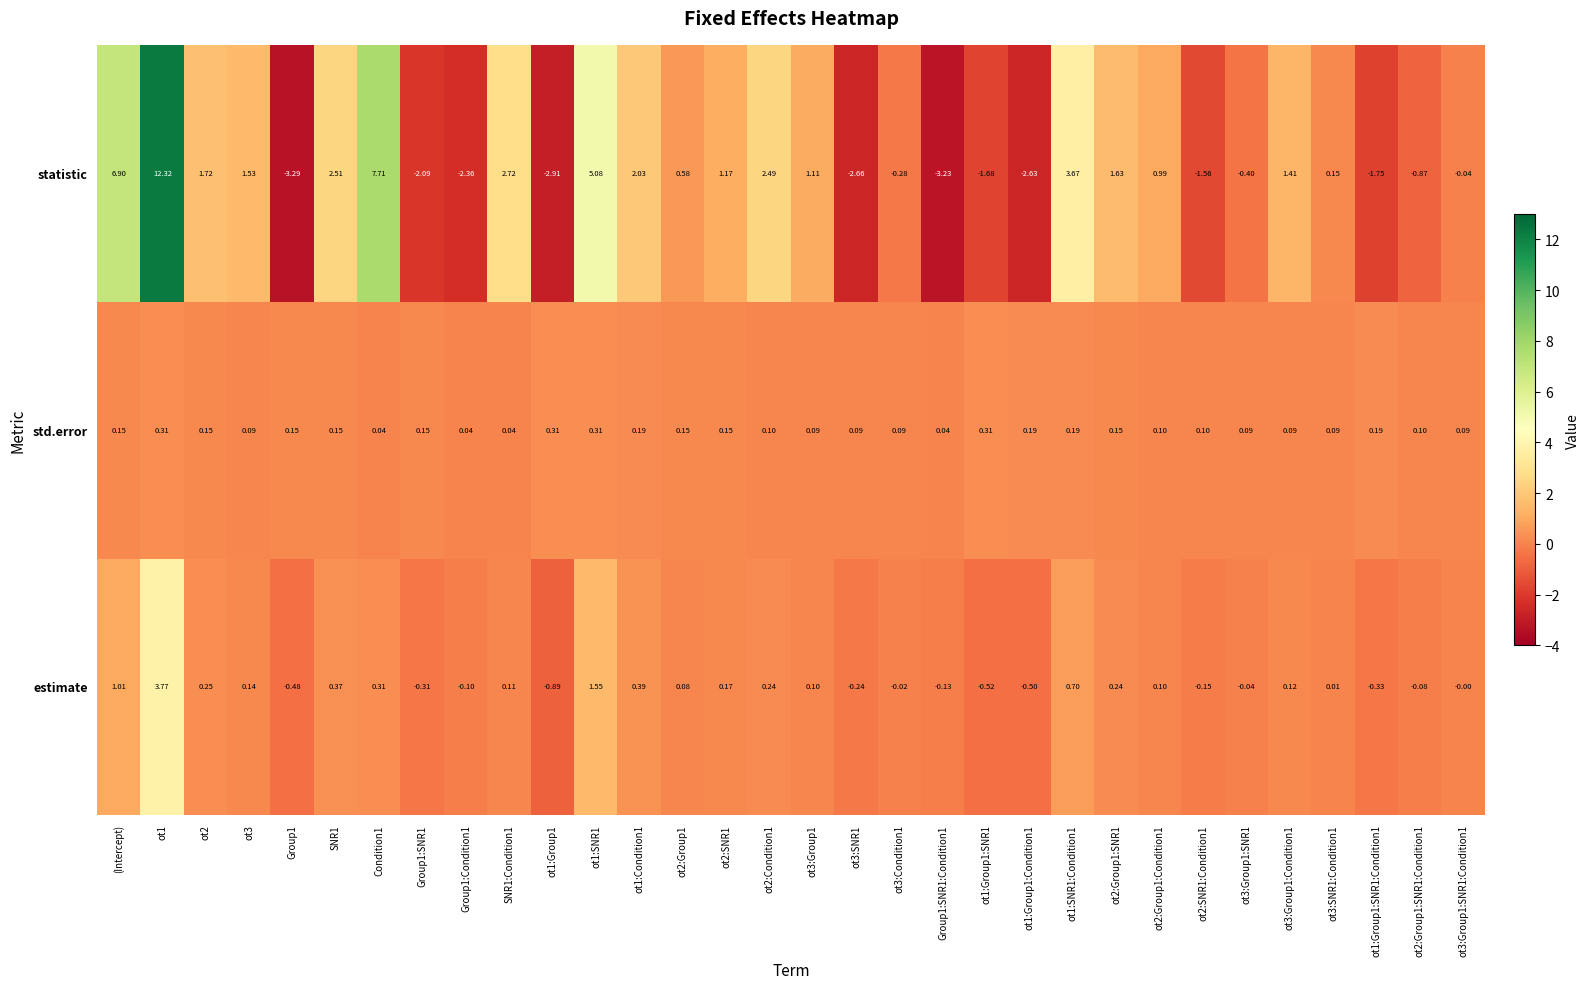

List the series in order of their peak value, highest first.

statistic, estimate, std.error